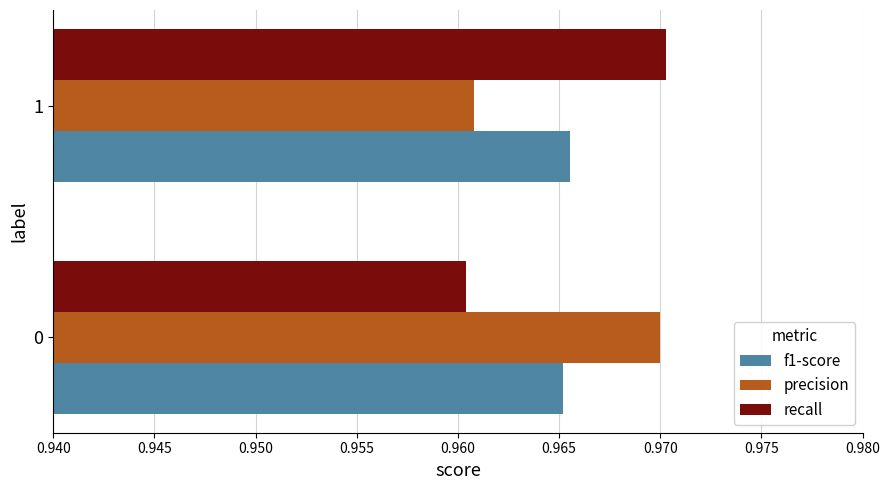

Is the value of f1-score at 0 greater than the value of precision at 0?

No